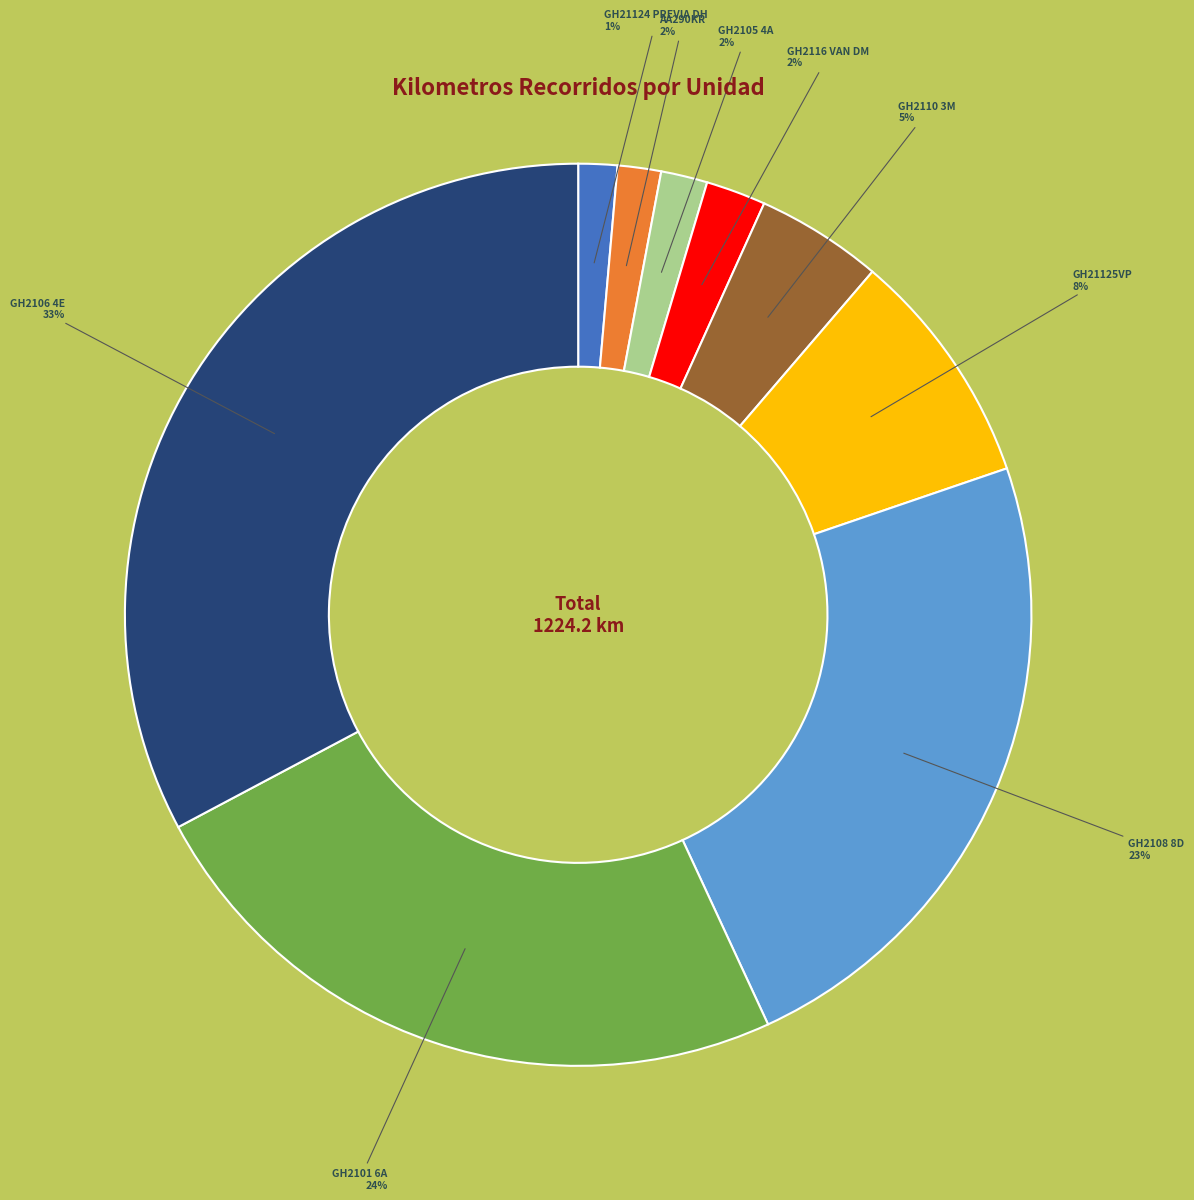

To the nearest percent, what is the average slice percentage?

11%